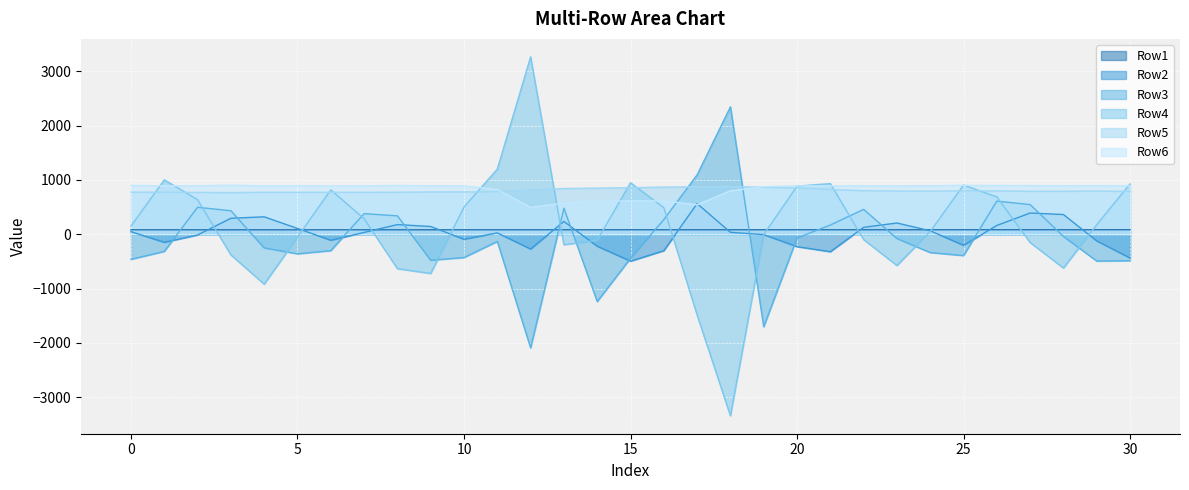

What is the value of the Row5 point at the 28th from the left?

791.0